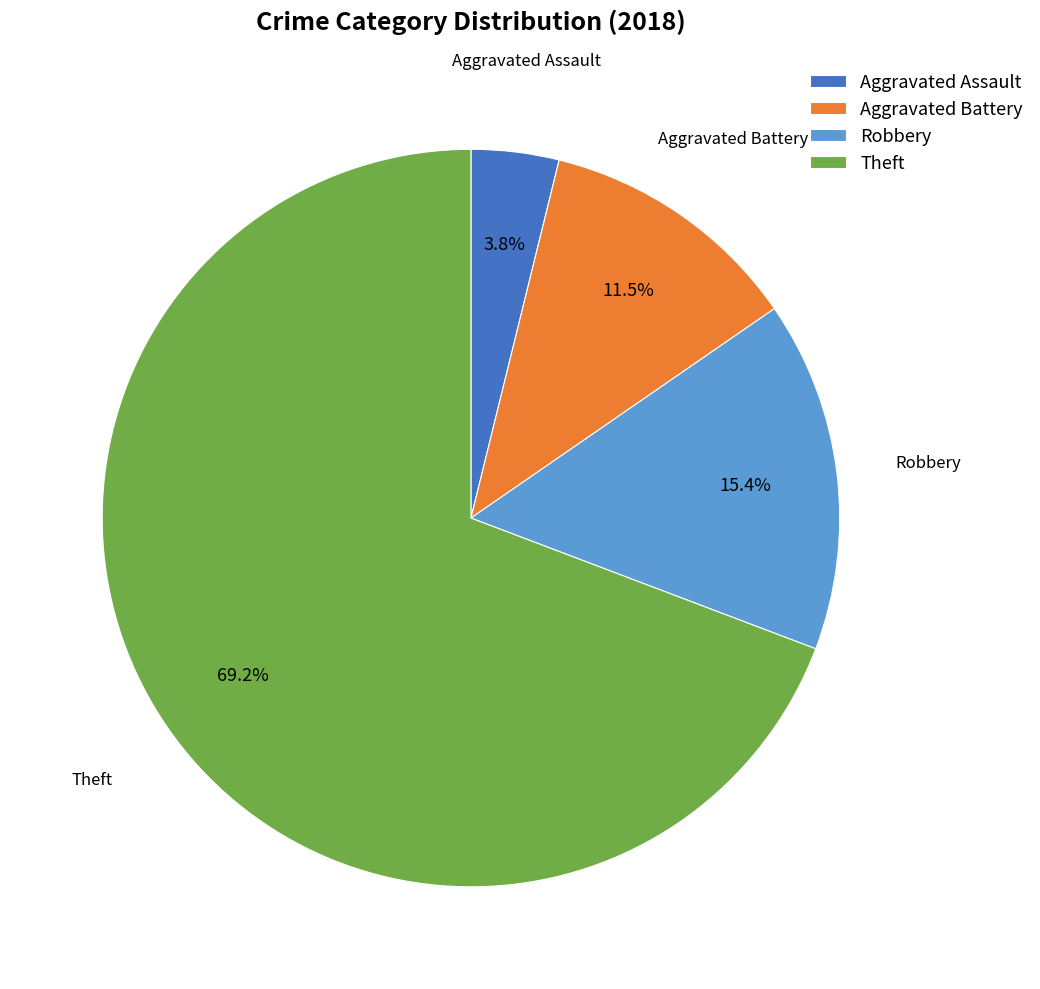

How many segments does this pie chart have?

4